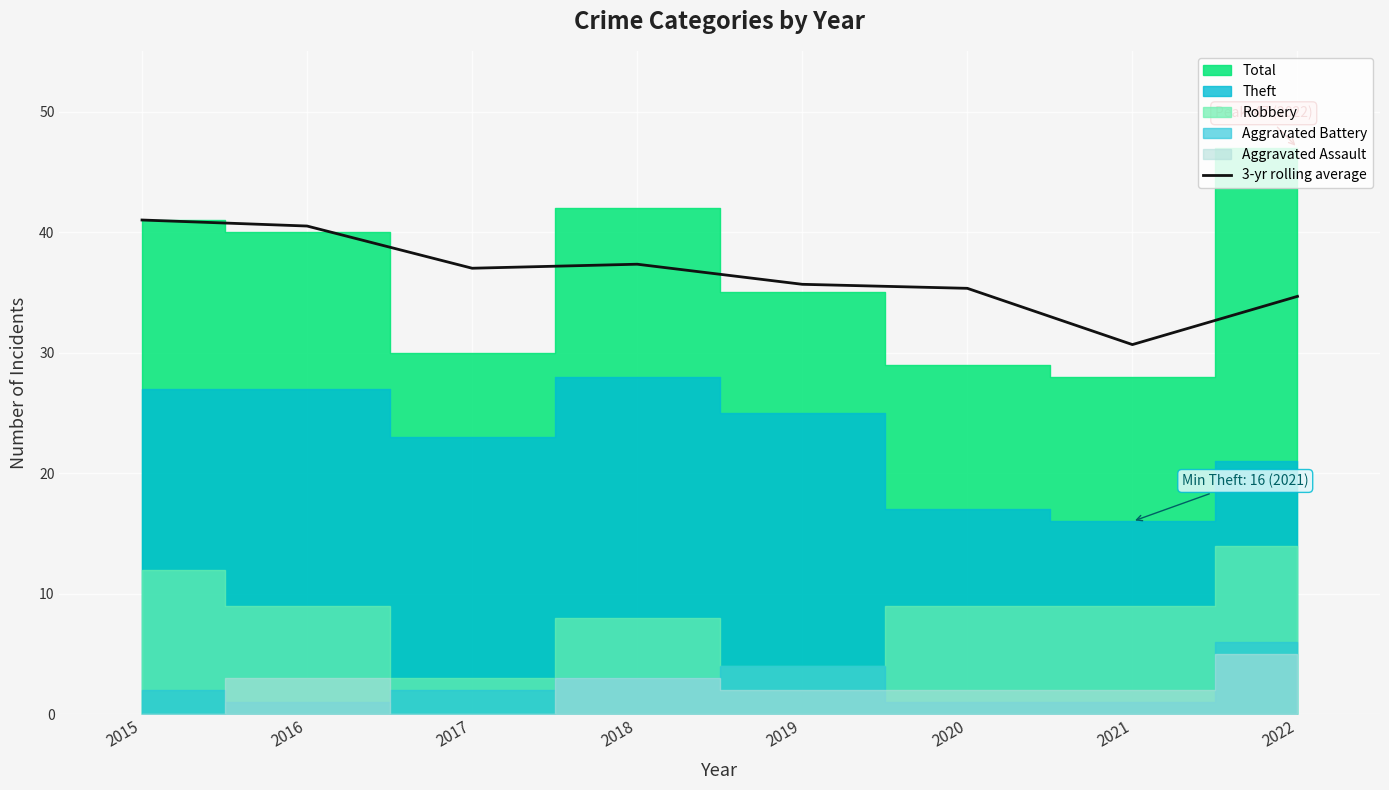

What is the value of the 1st point from the left?

41.0